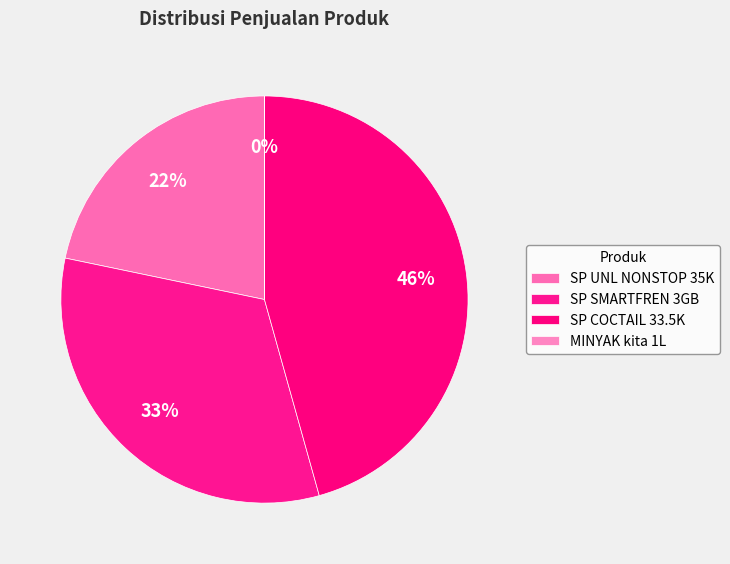

Count the number of slices in the pie.

4